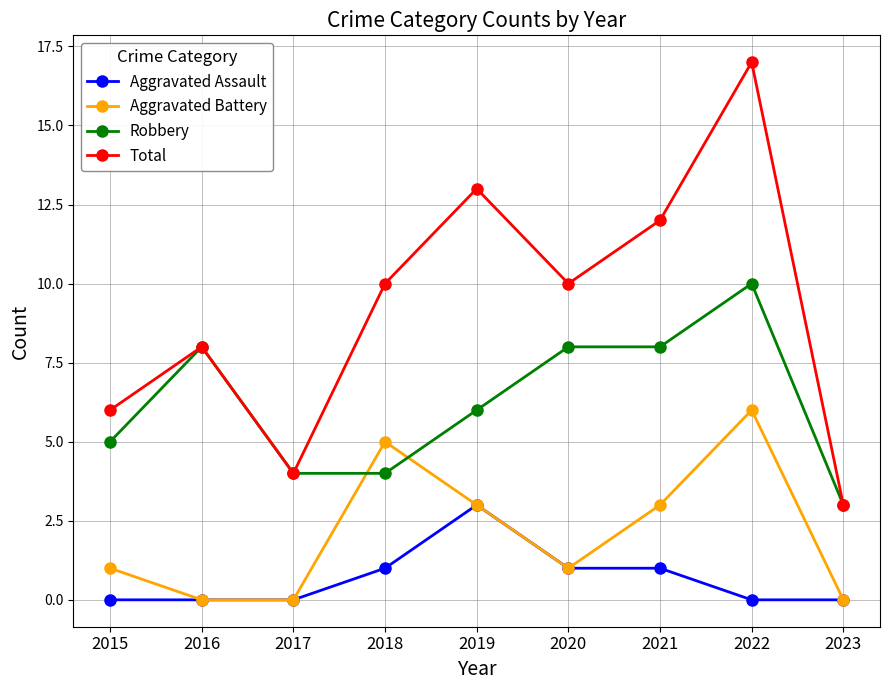

What is the spread (max minus min) of values at 2020?

9